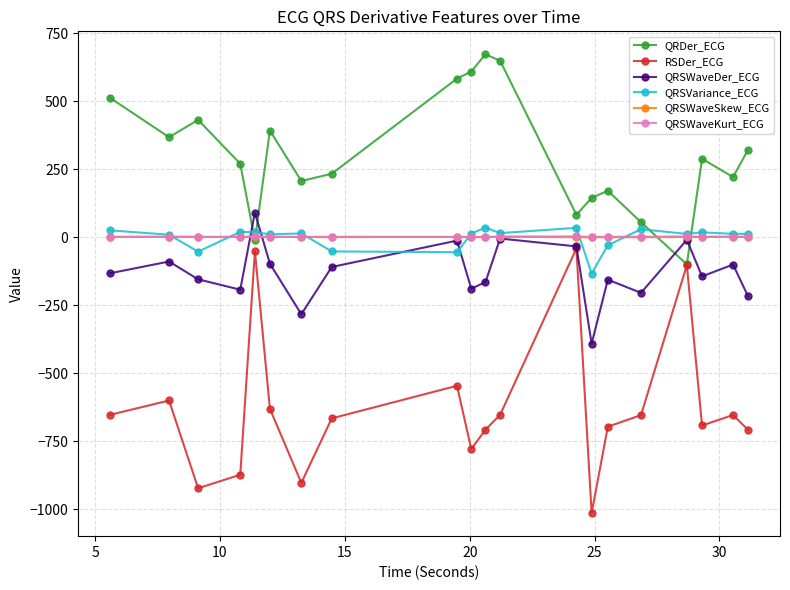

How many lines are shown in the chart?

6